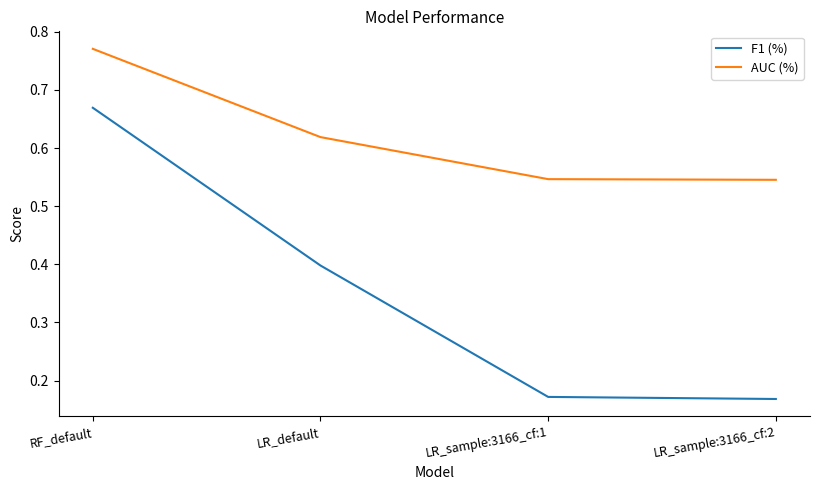

True or false: AUC (%) and F1 (%) intersect in this chart.

False